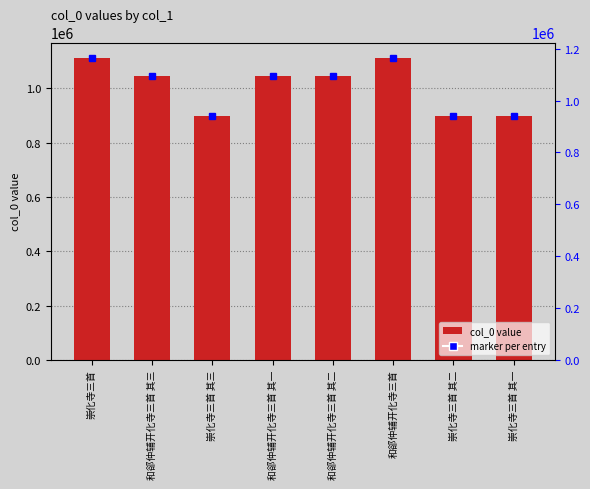

Reading right to left, what are all the values shown in this chart?

896610	896609	1110165	1045968	1045967	896608	1045969	1112657